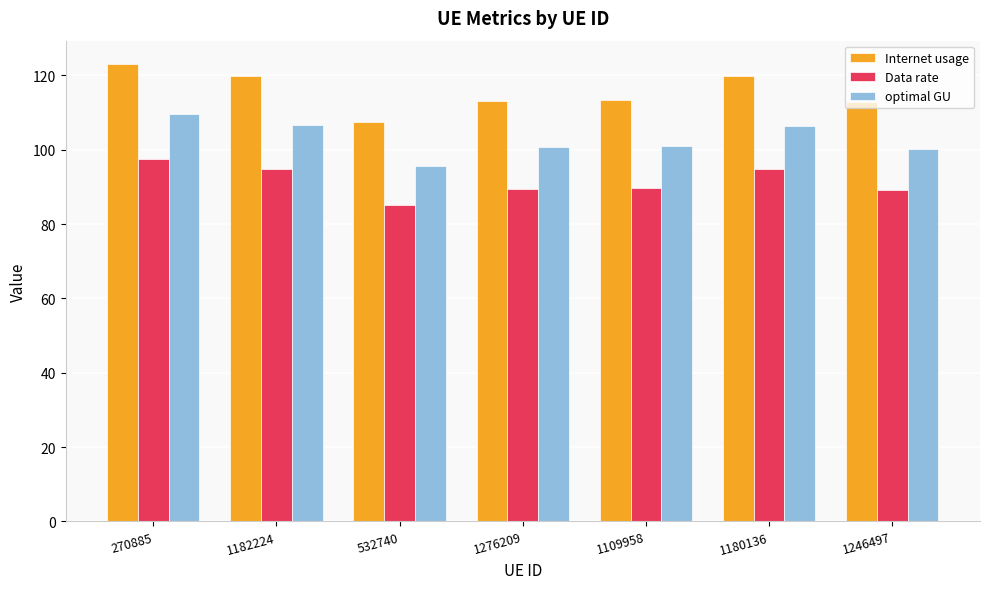

Which series has the largest range (max minus min)?

Internet usage